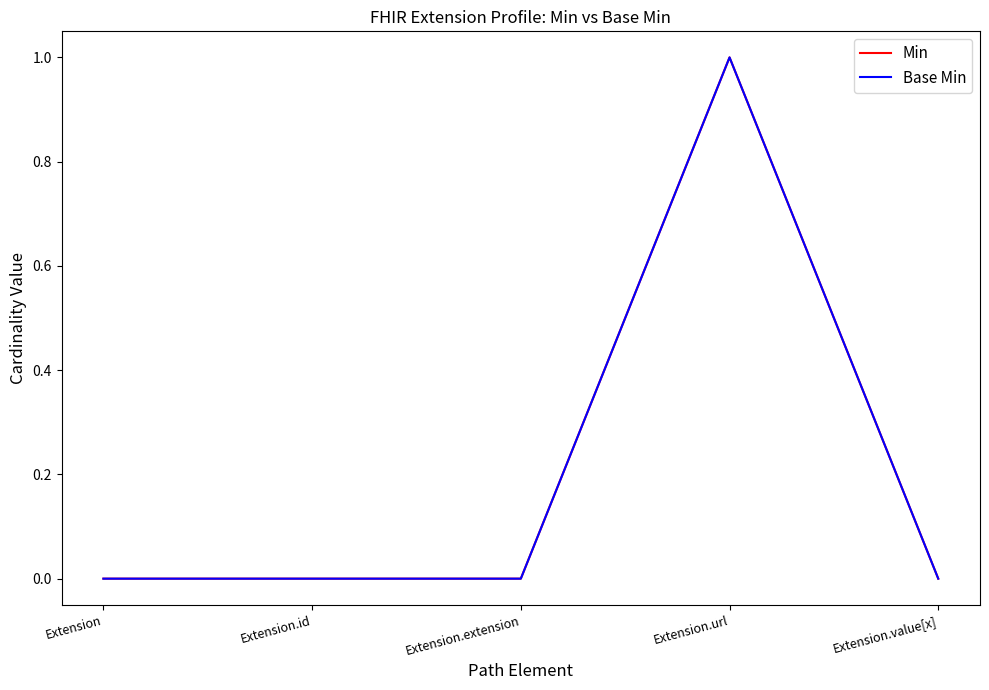

Reading left to right, what are all the values shown in this chart?

Min: 0	0	0	1	0
Base Min: 0	0	0	1	0